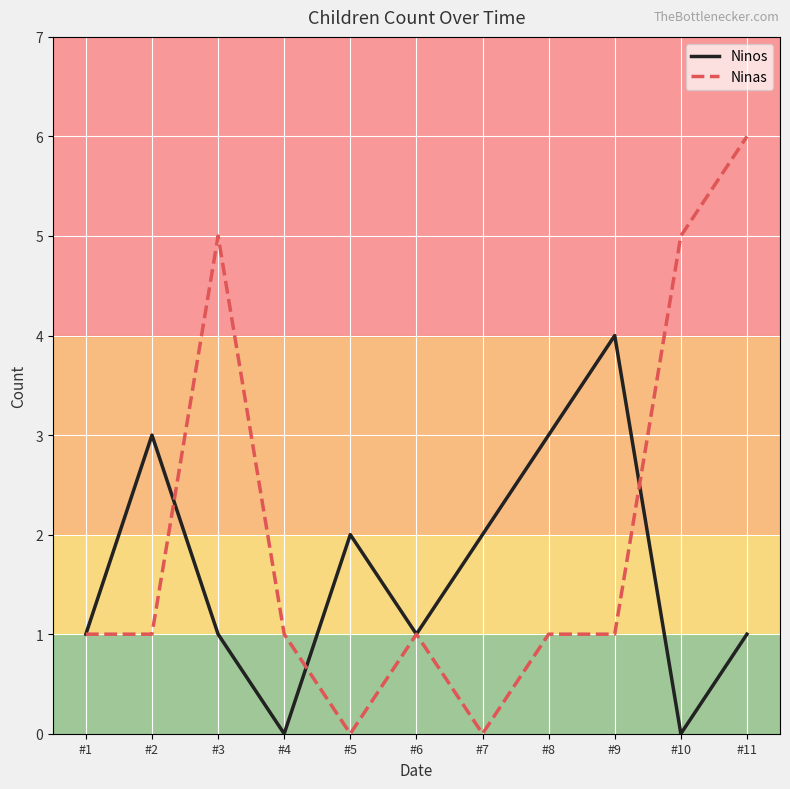

At how many categories does at least one series exceed 0?

11